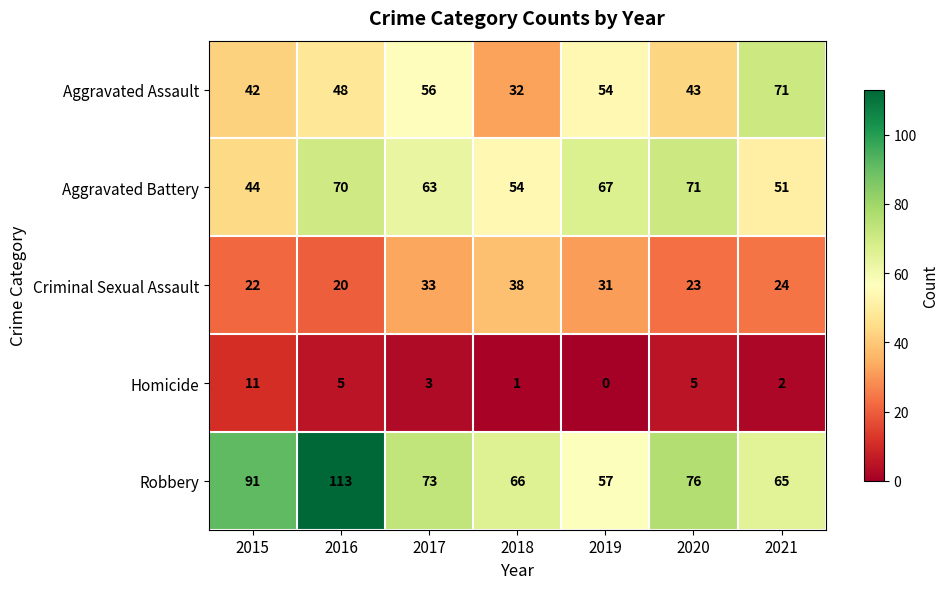

Which series has the largest range (max minus min)?

Robbery